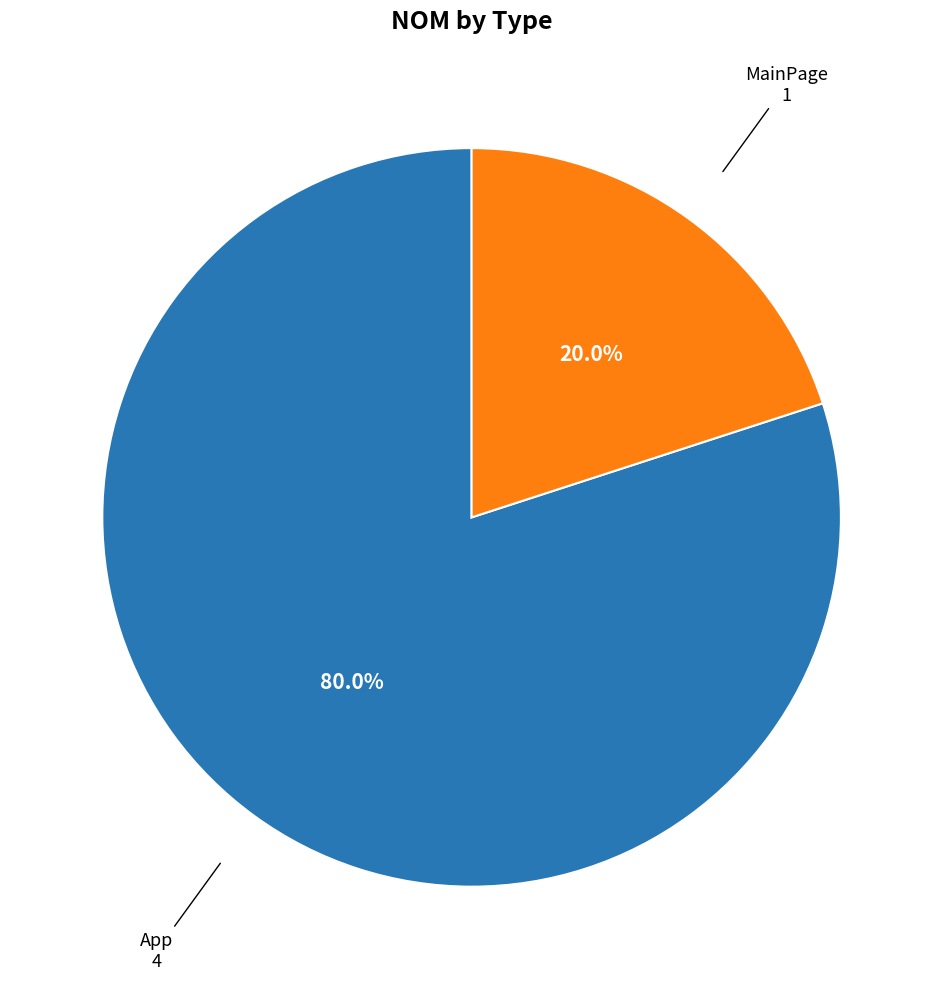

Is there any slice that represents more than half of the pie?

Yes